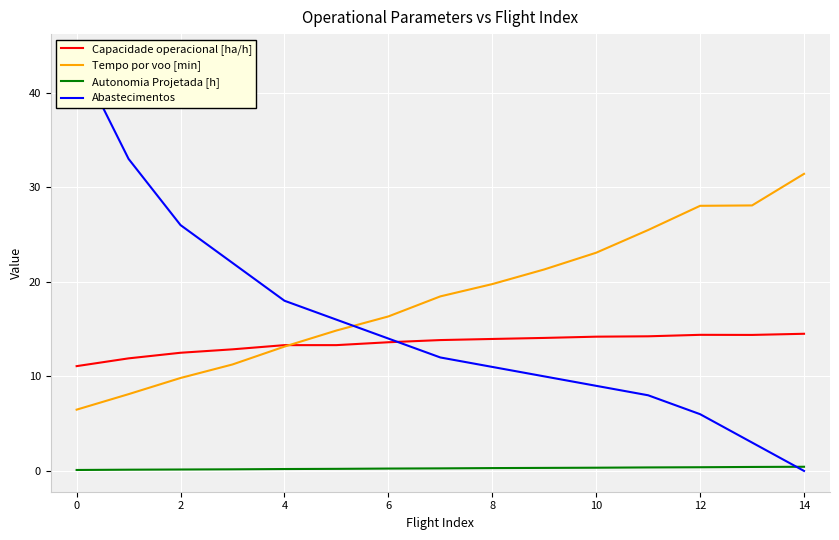

The value of Tempo por voo [min] at 4 is 20.9. True or false?

False